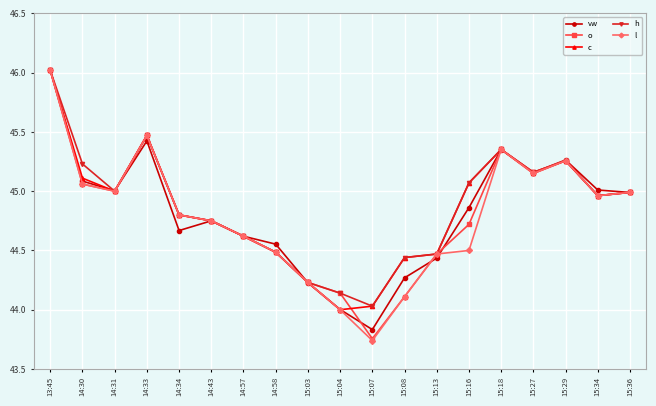

How many lines are shown in the chart?

5